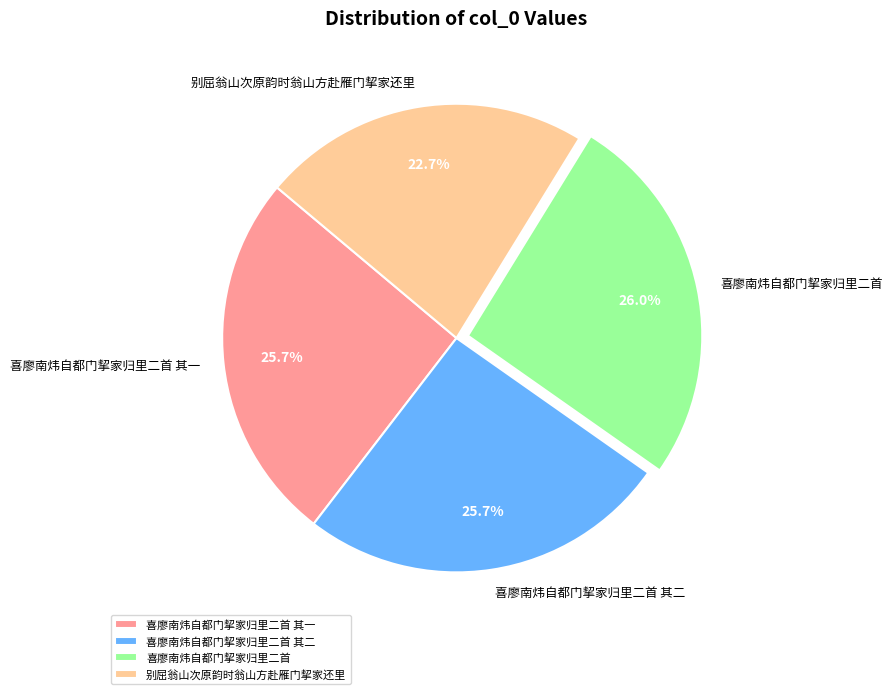

Is it true that 喜廖南炜自都门挈家归里二首 其二 is 26% of the pie?

True